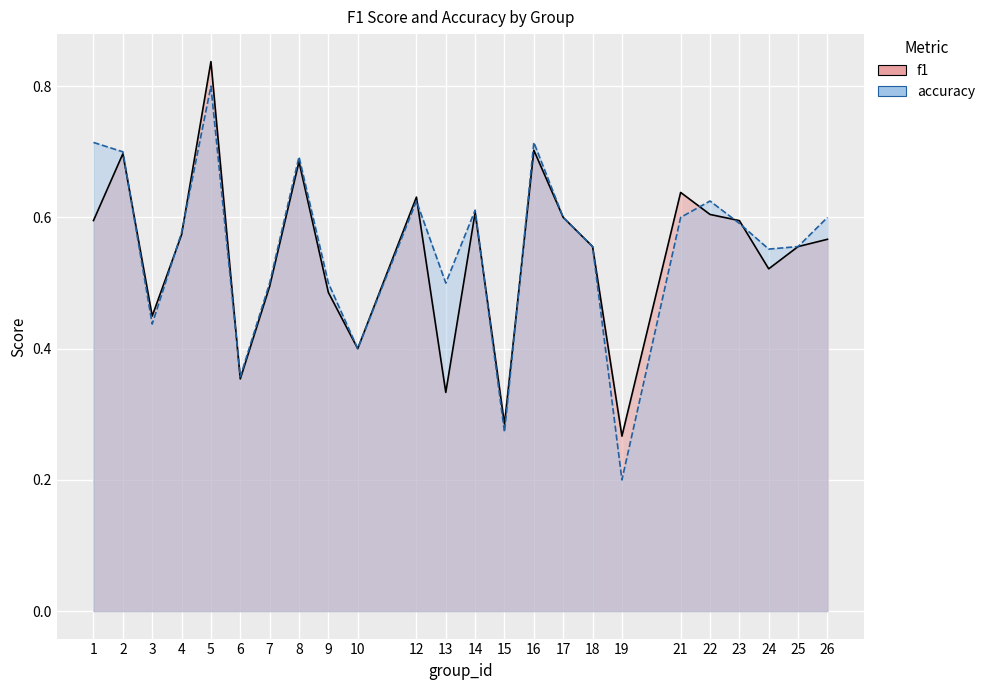

What is the value of the f1 point at the 15th from the left?

0.7